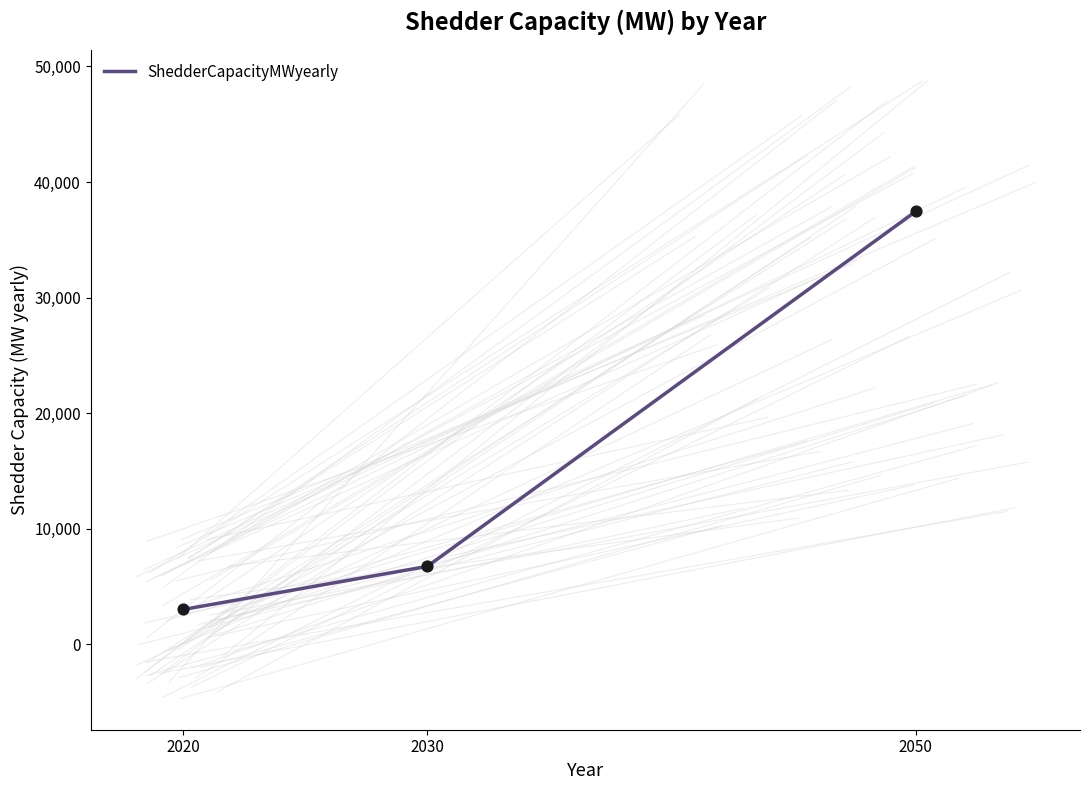

What is the ratio of the value at 2050 to the value at 2020?

12.5